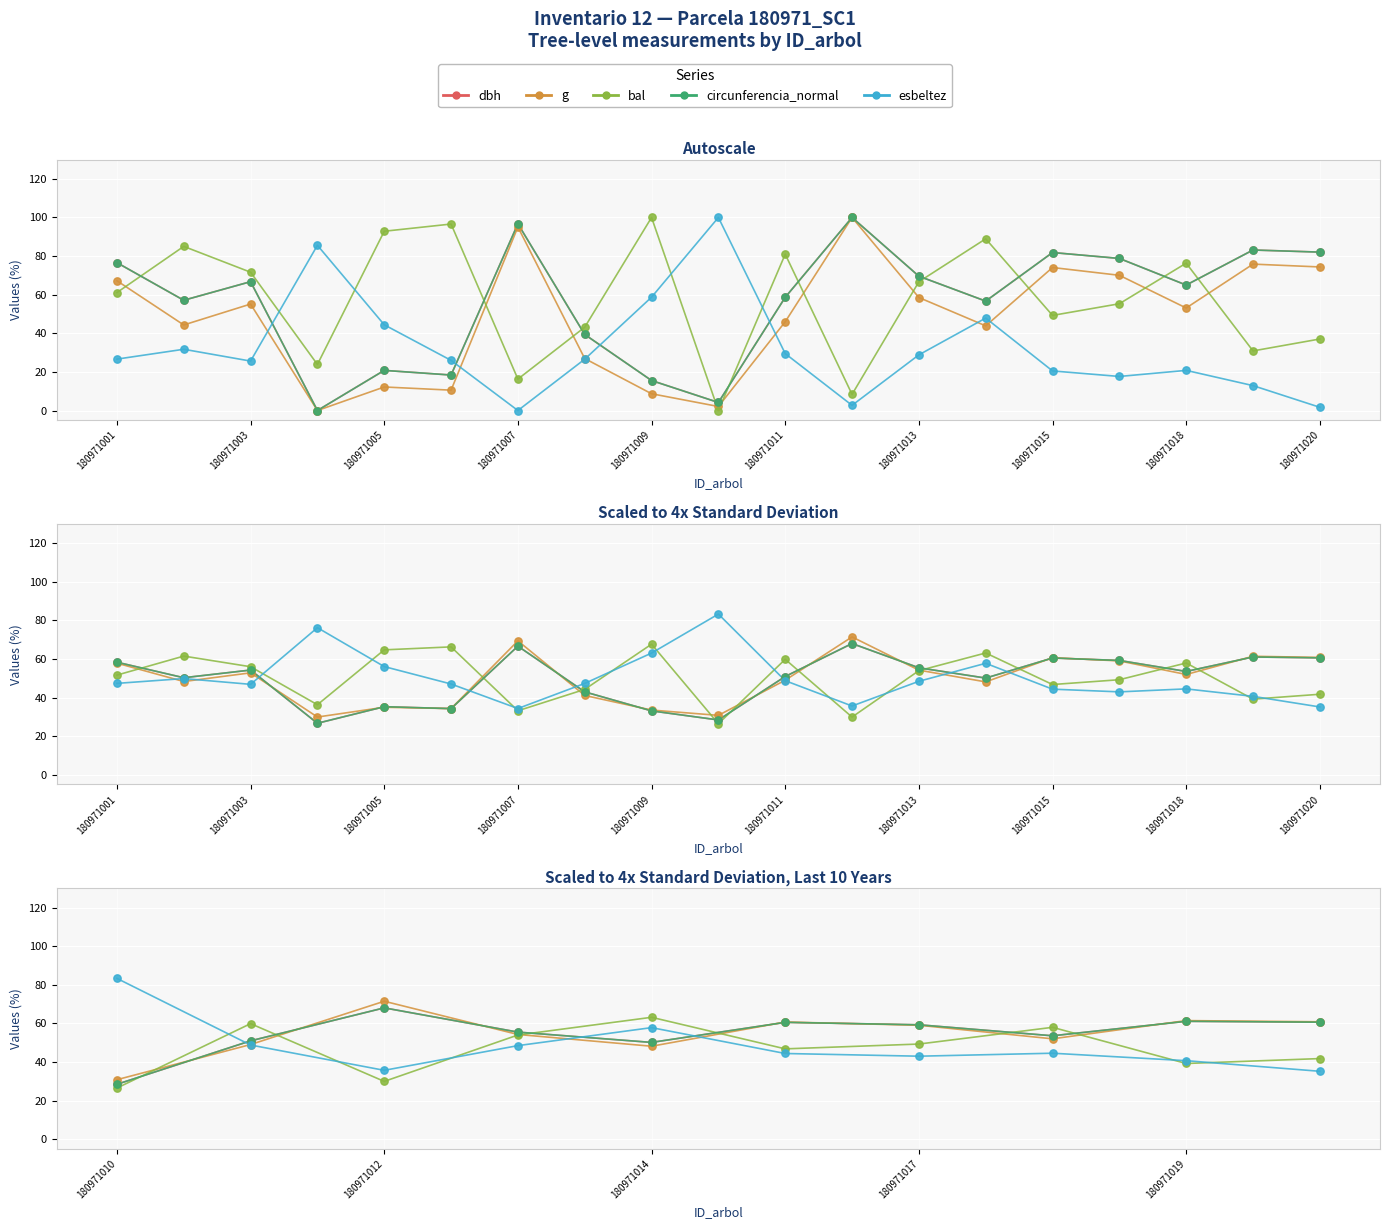

At how many categories does at least one series exceed 63?

3